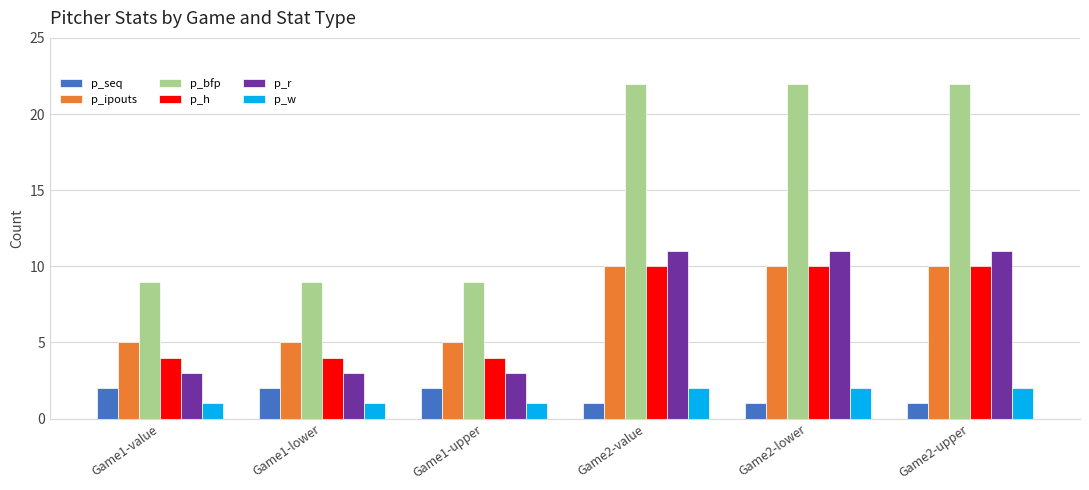

What is the lowest value of the p_bfp series?

9